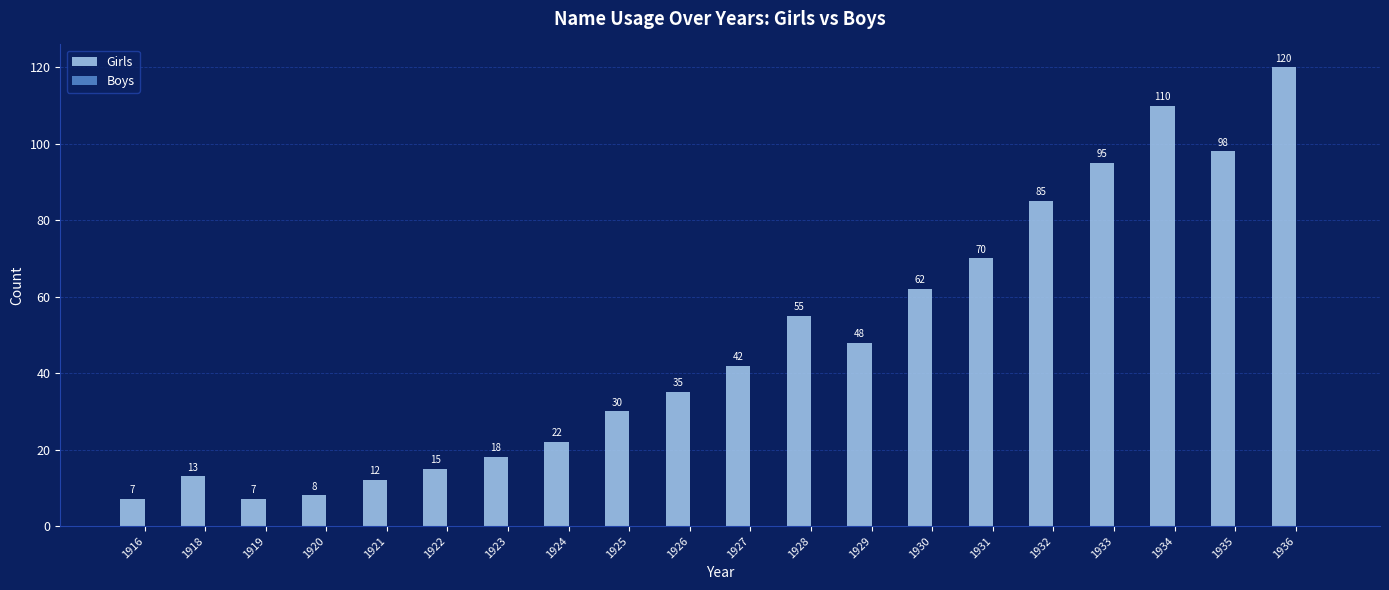

Is it true that the value at 1936 is 25?

False